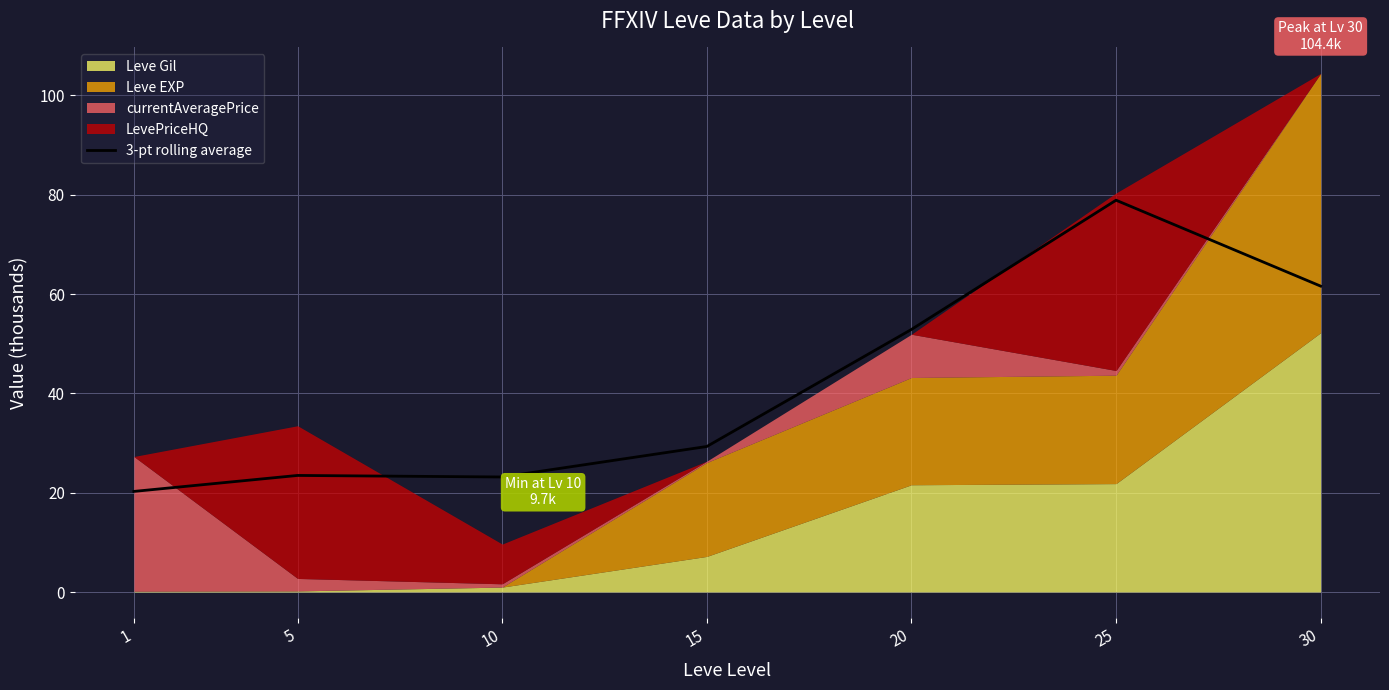

At which label is 3-pt rolling average closest to 49?

20